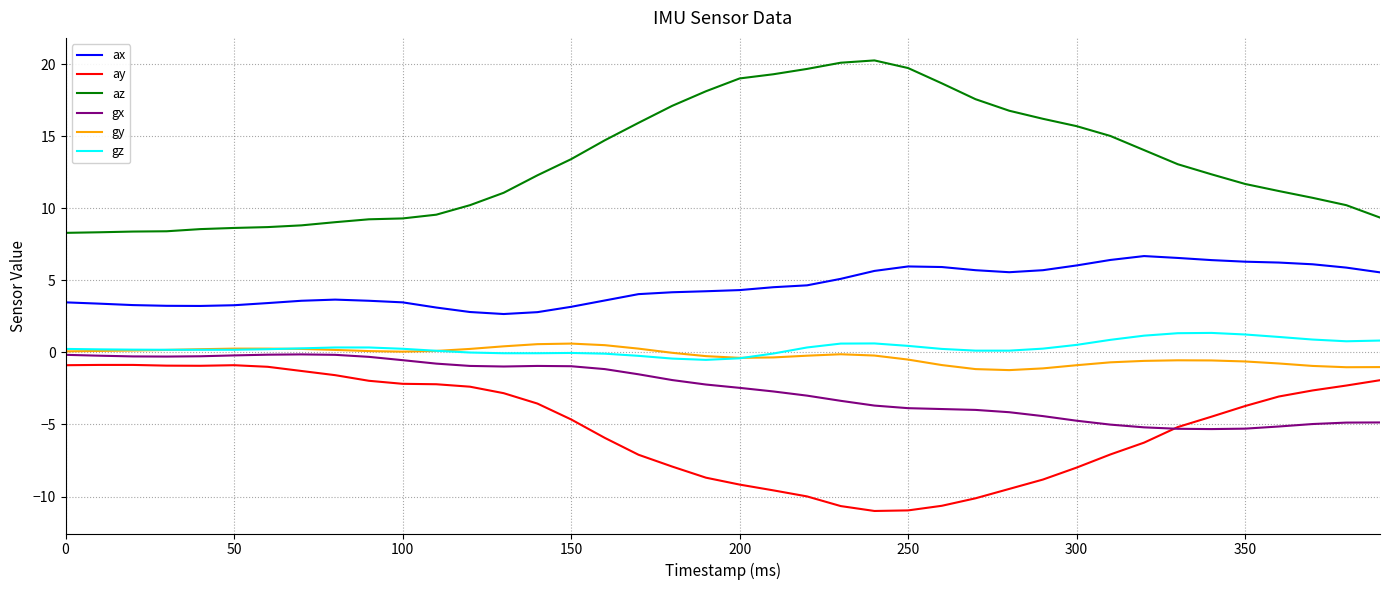

Which series has the largest total across all categories?

az